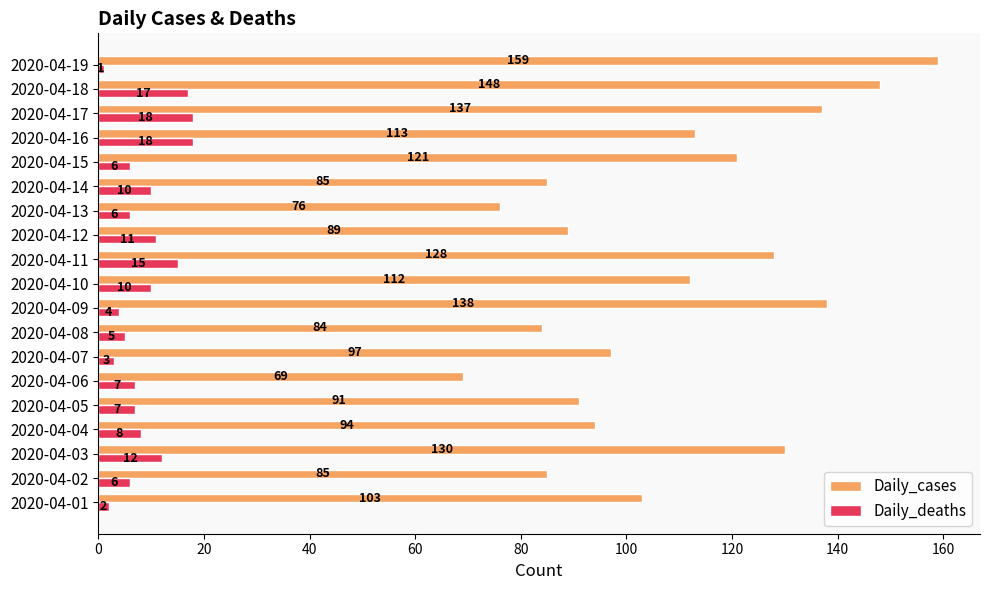

The value of Daily_deaths at 2020-04-11 is 15. True or false?

True